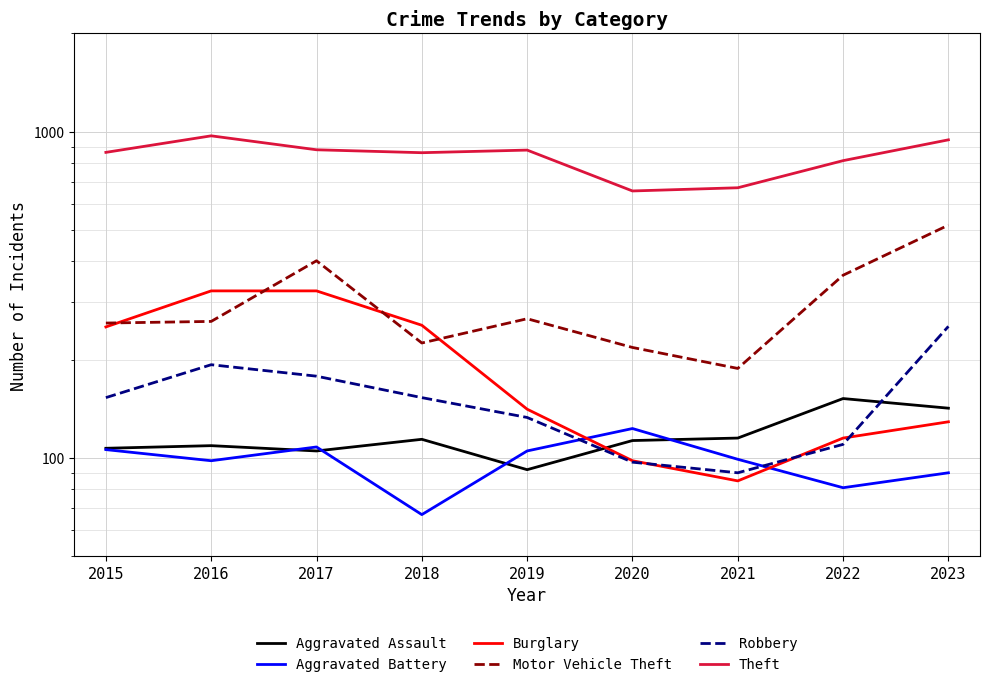

What value does the Aggravated Assault series have at 2023?

142